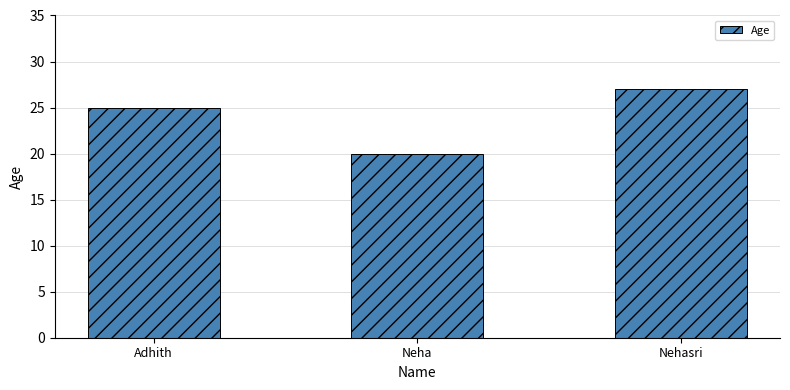

What is the change in value from Adhith to Nehasri?

+2